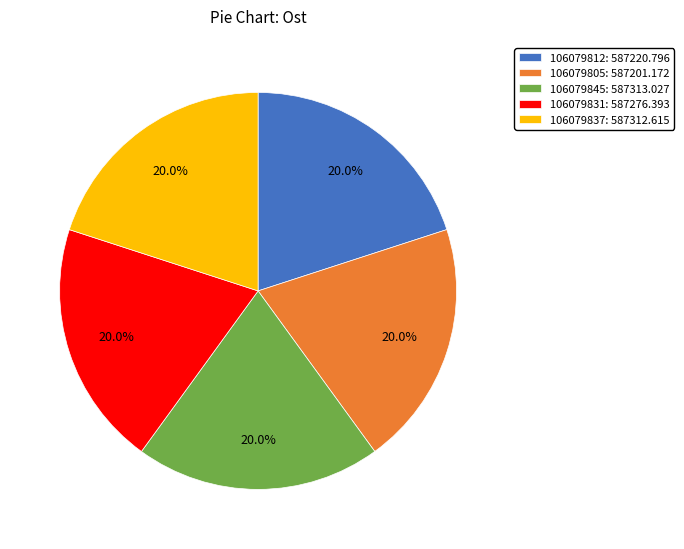

What is the ratio of the value at 106079805: 587201.172 to the value at 106079837: 587312.615?

1.0